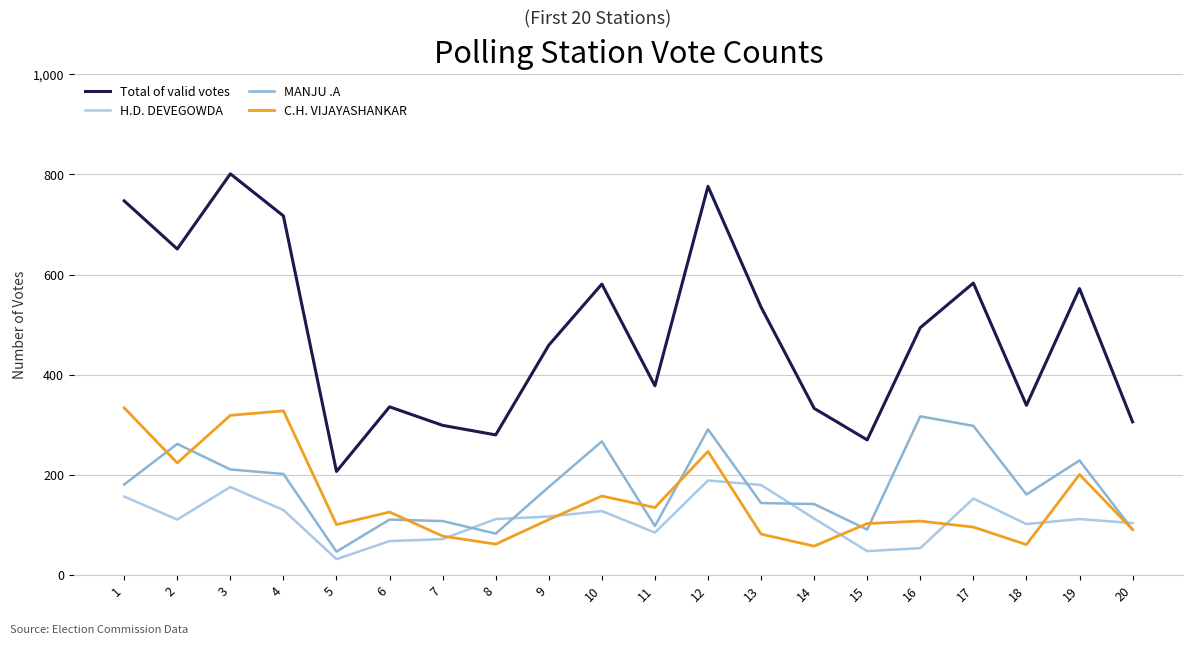

Rank the series by their maximum value, from highest to lowest.

Total of valid votes, C.H. VIJAYASHANKAR, MANJU .A, H.D. DEVEGOWDA